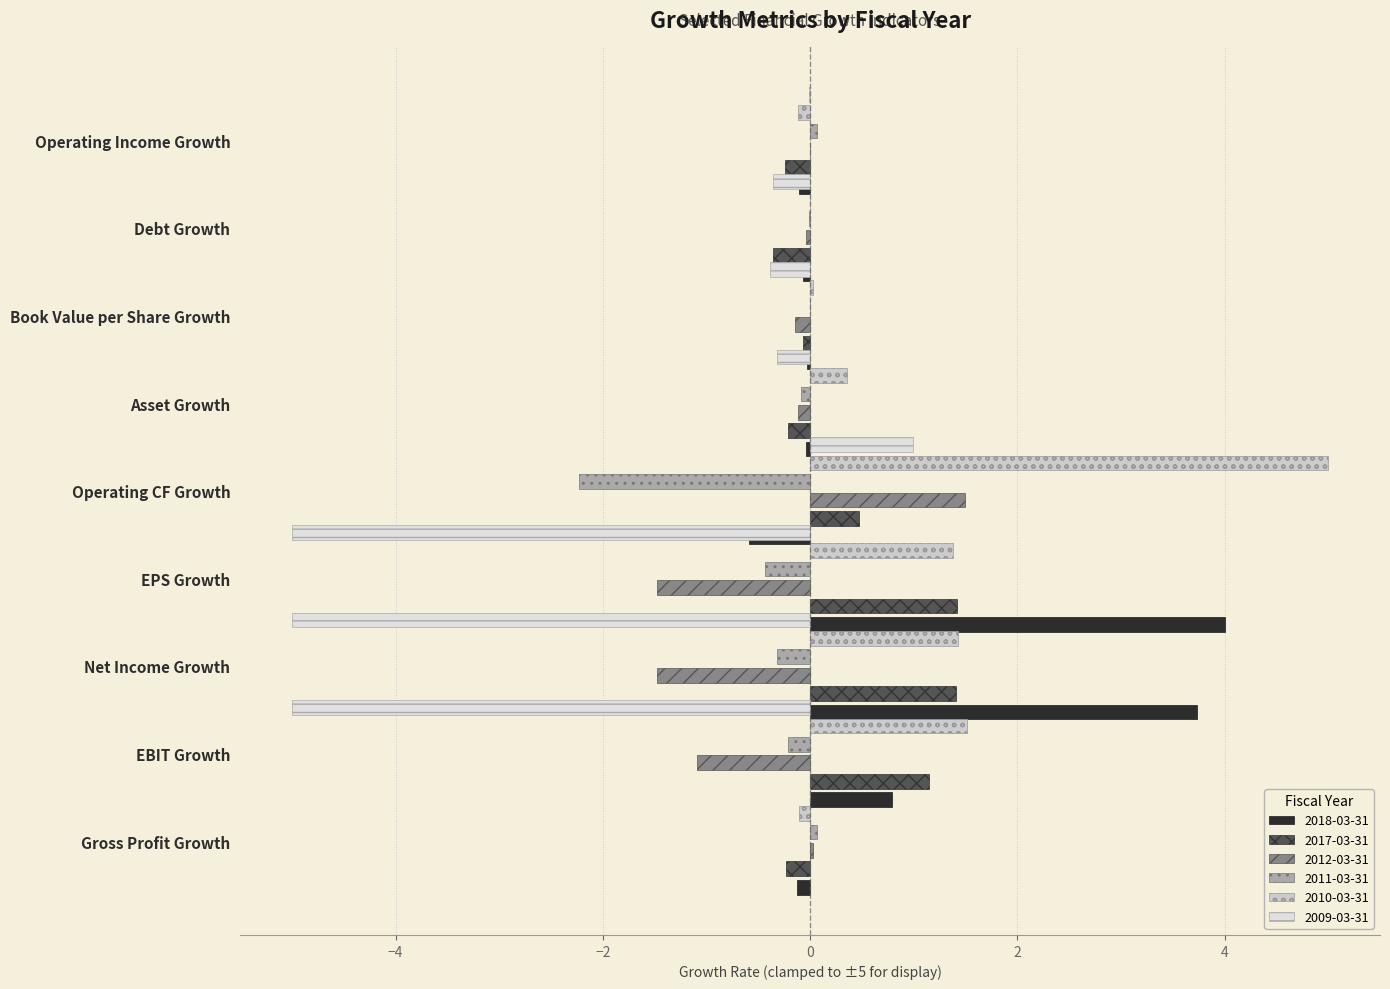

What is the value of the 2018-03-31 bar at the 8th from the left?

-0.1